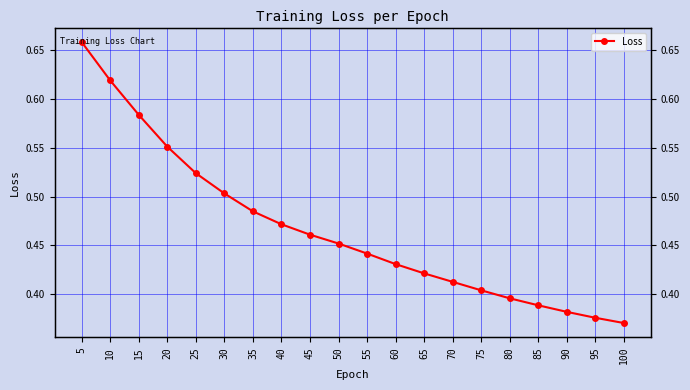

Count the number of categories in the chart.

20